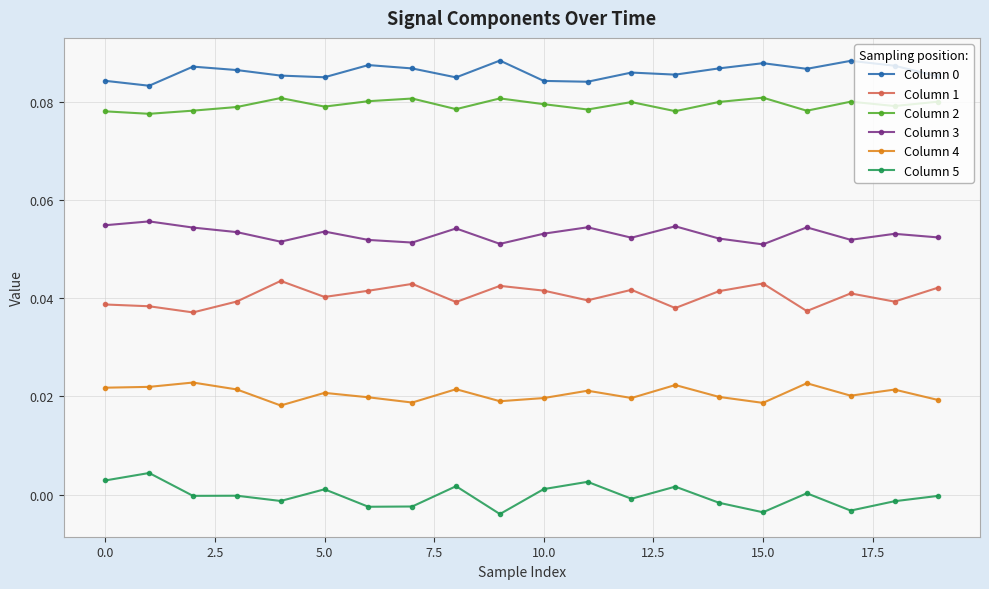

True or false: Column 3 has more than 1 points higher than both neighbors.

True